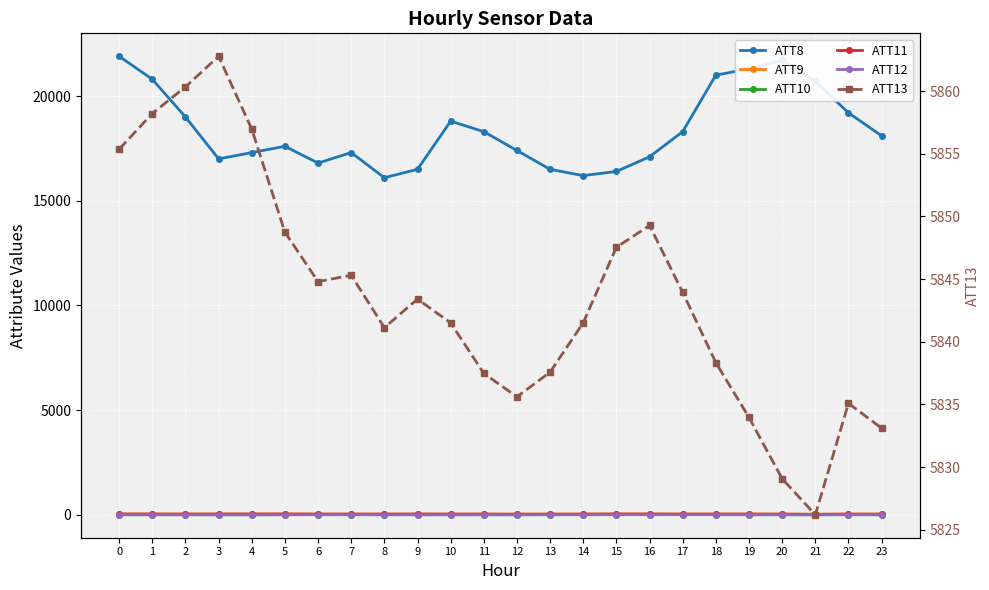

The ATT12 series shows 3.7 at 14. True or false?

False